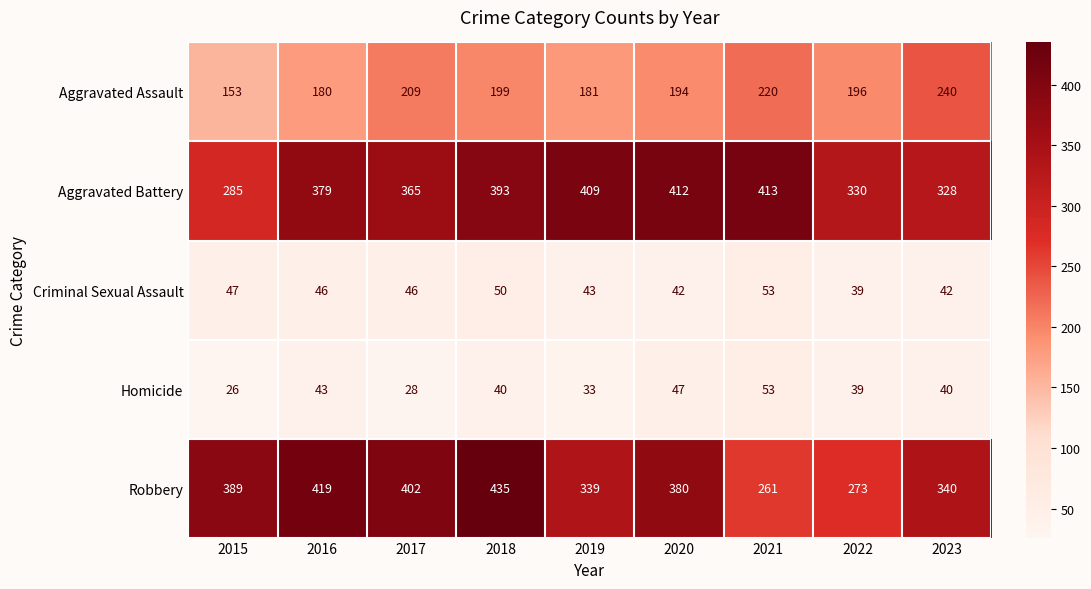

At which label is Homicide closest to 39?

2022